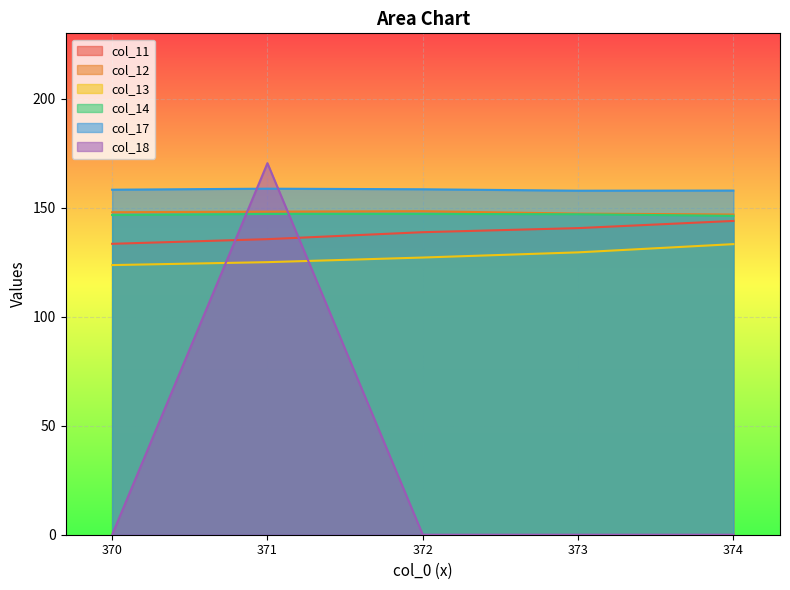

How many interior local valleys does the col_17 series have?

1